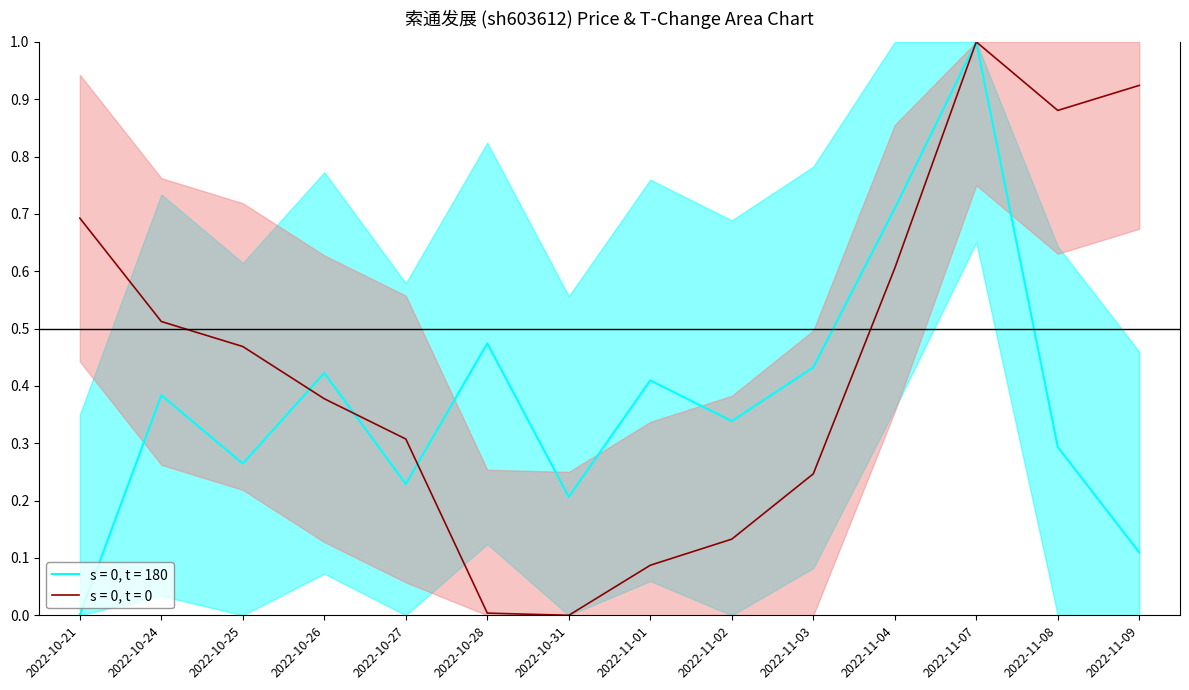

Is it true that t_change equals 0.5 at 2022-10-28?

True